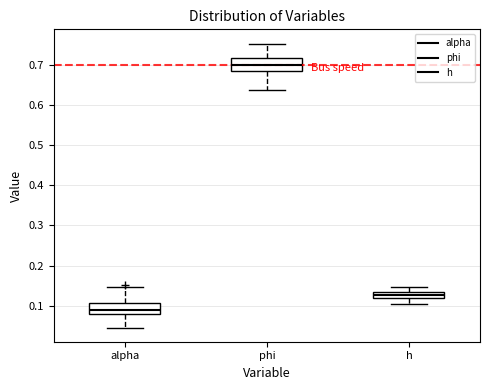

Which box has the highest median line?

phi